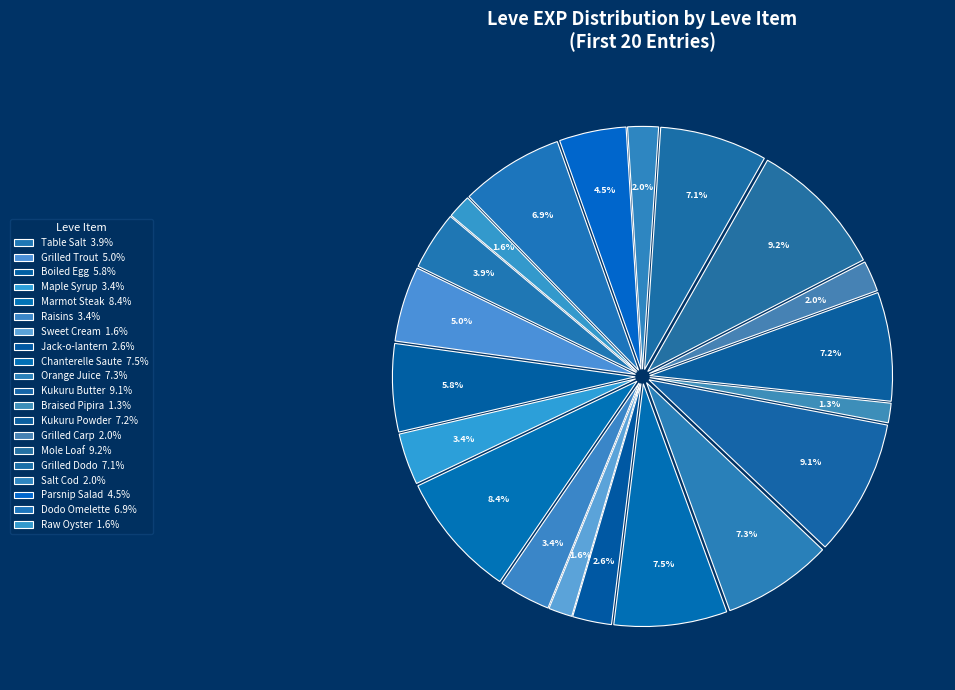

True or false: Dodo Omelette accounts for 1% of the total.

False